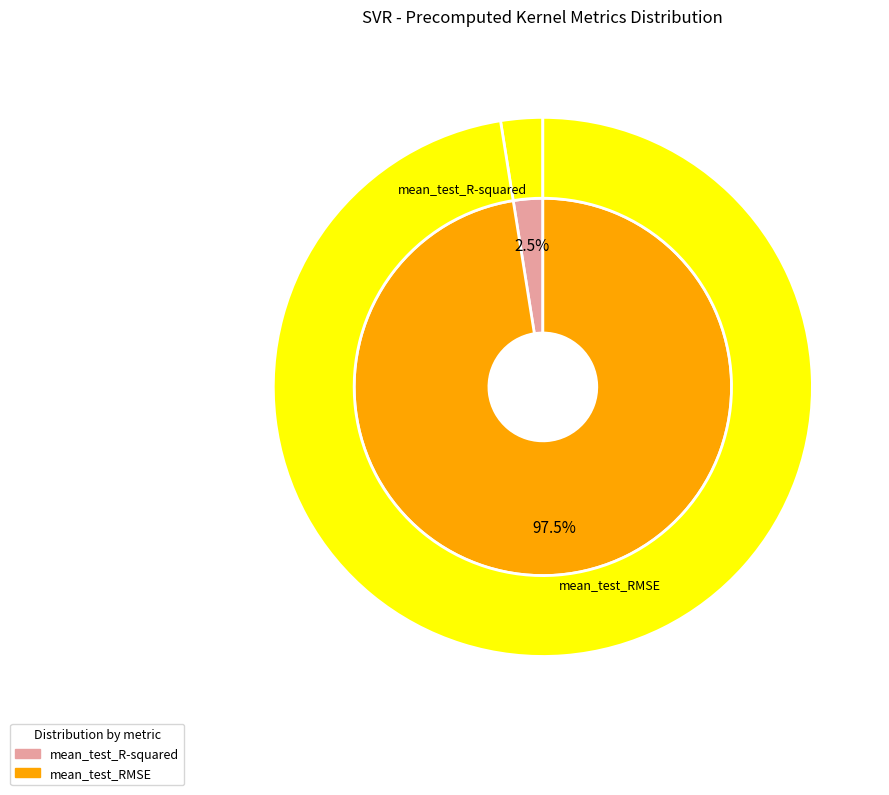

Count the number of slices in the pie.

2